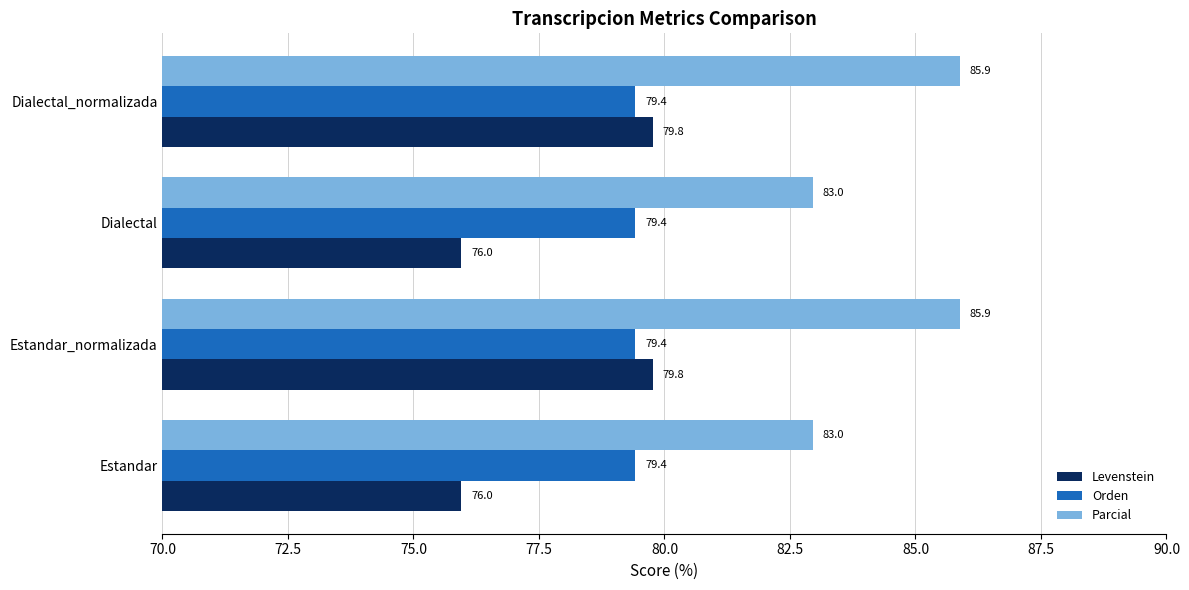

What is the maximum value shown in the chart?

85.9